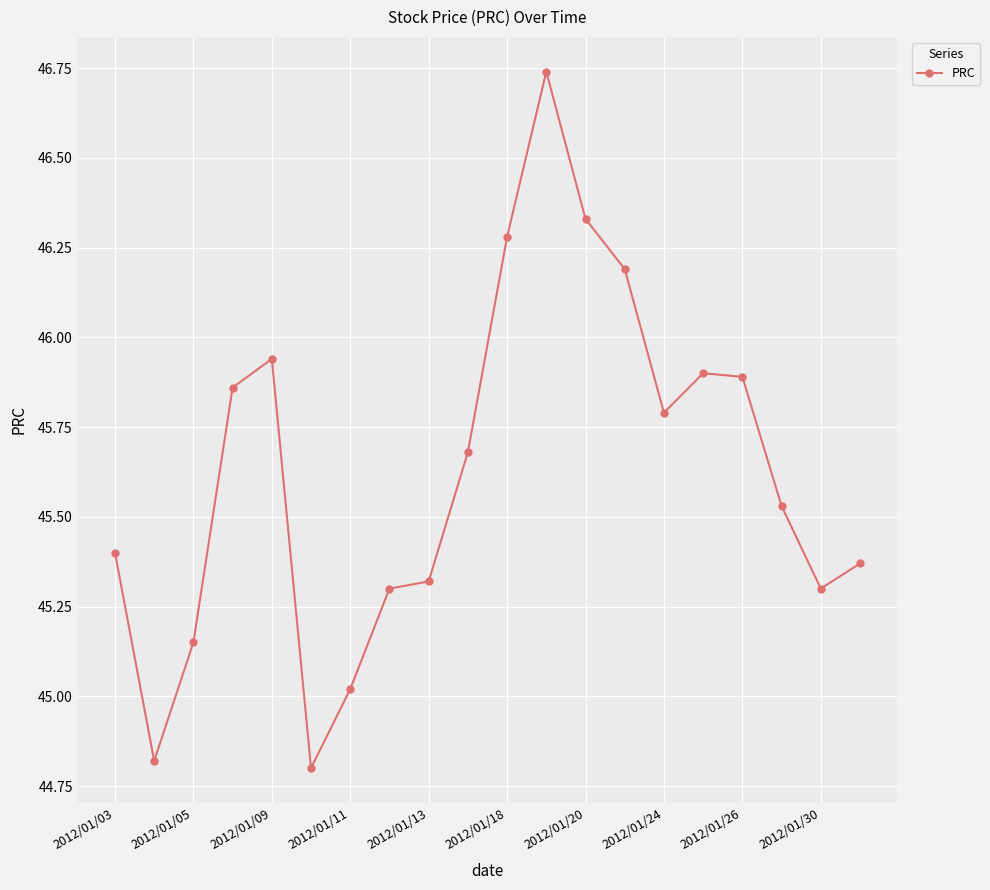

What is the difference between the maximum and second lowest values?

1.9